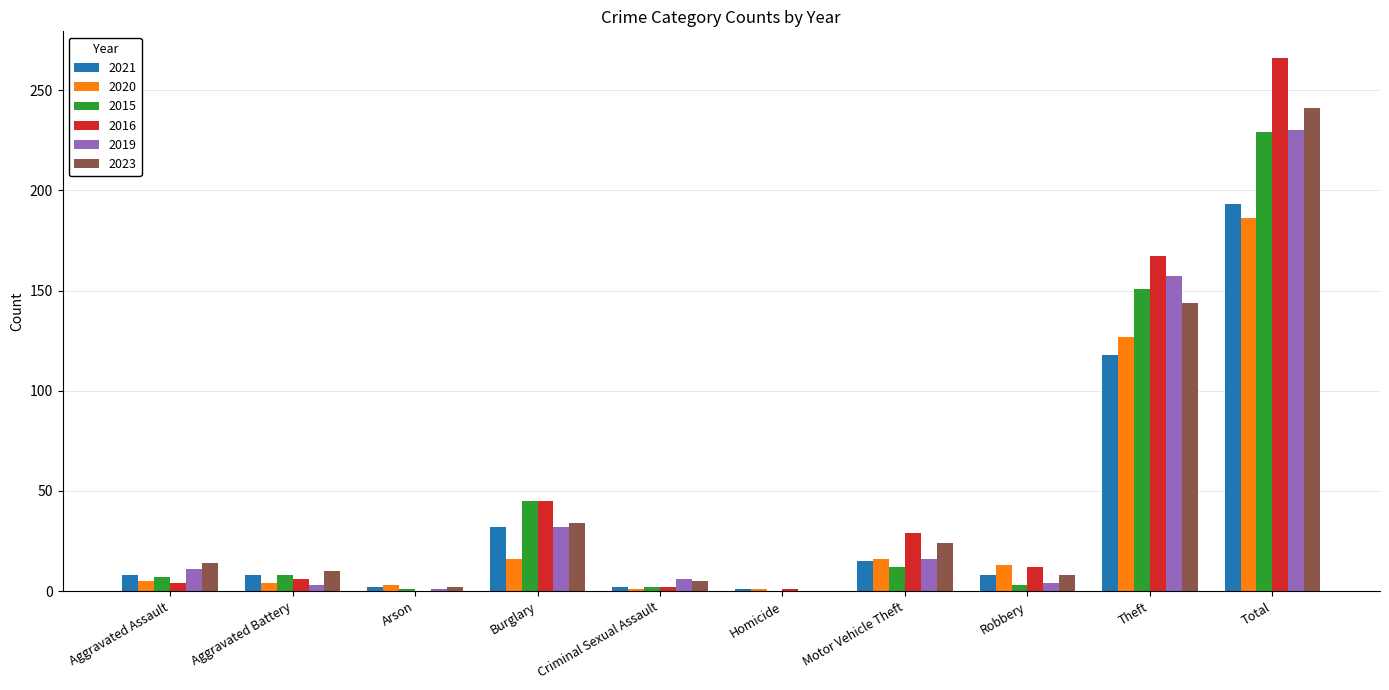

Is the value of 2021 at Aggravated Battery greater than the value of 2020 at Motor Vehicle Theft?

No